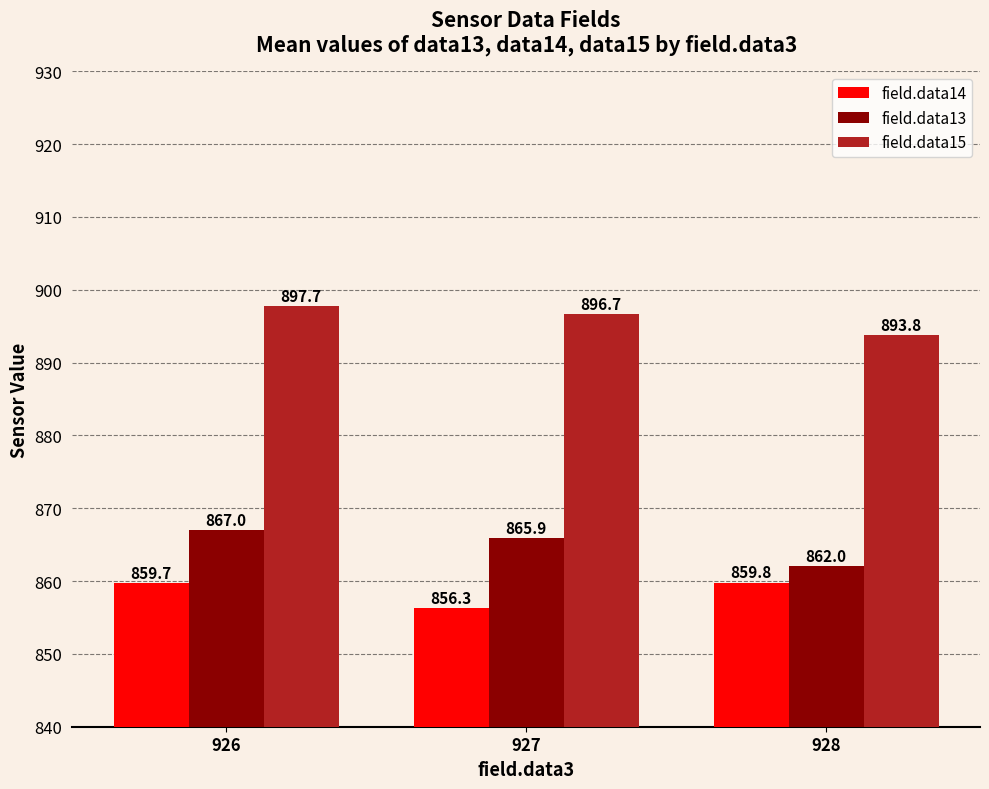

True or false: field.data13 has a value of 867.0 at 926.

True